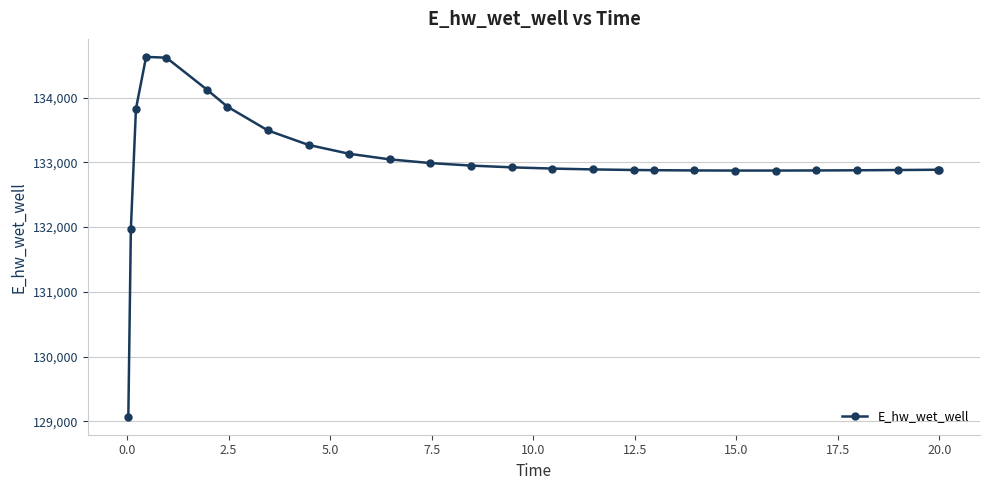

True or false: there are more than 0 points higher than both neighbors.

True